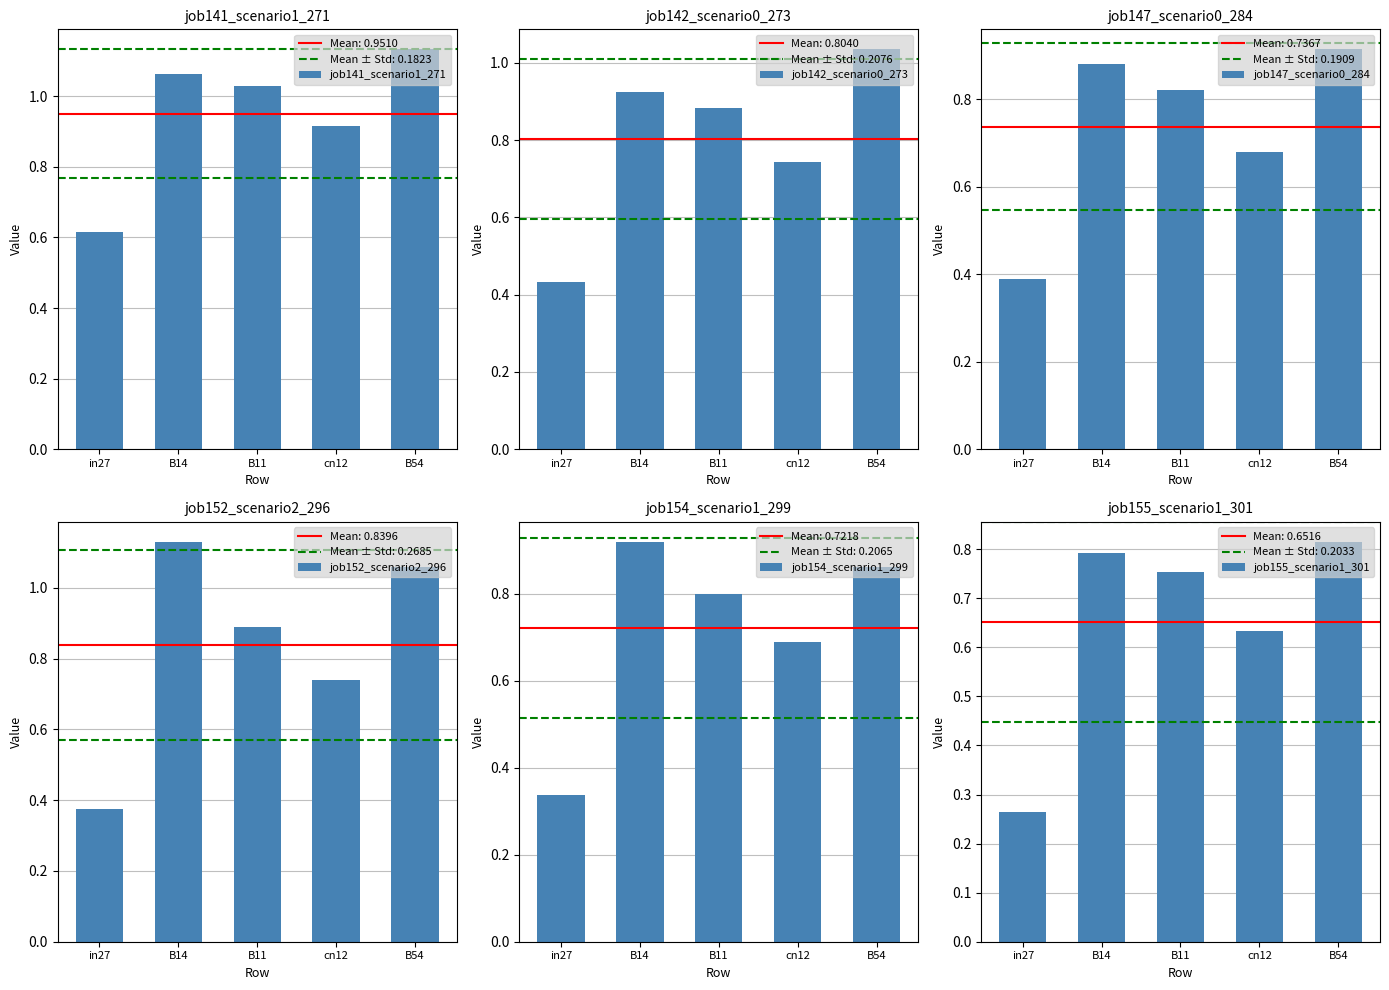

What position from the right is B11?

3